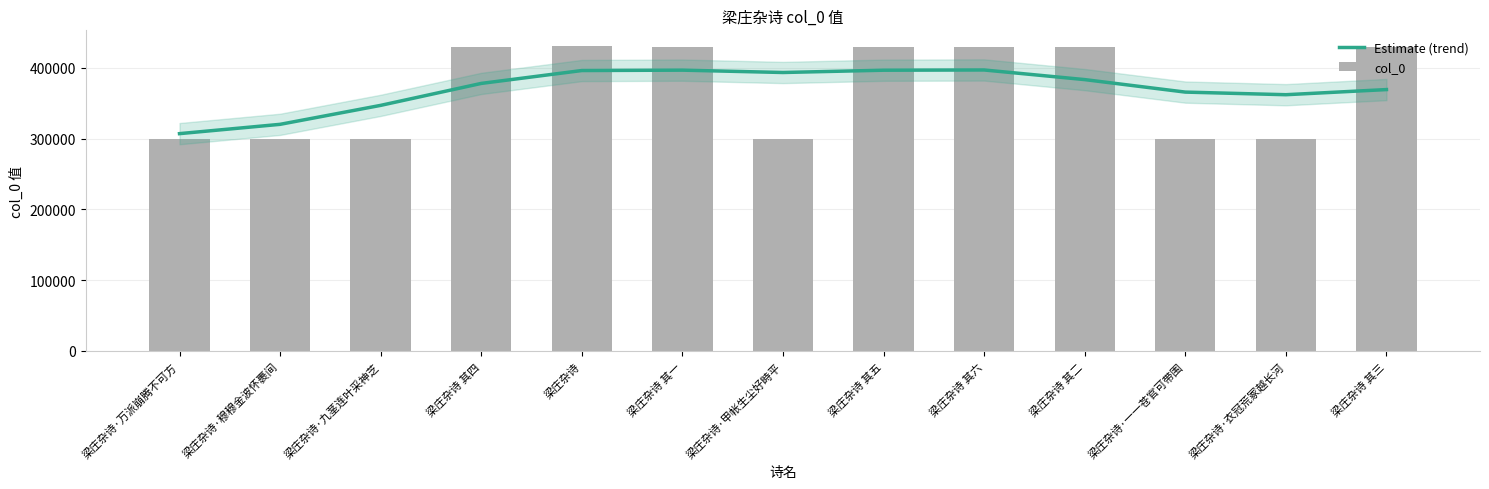

List the series in order of their peak value, lowest first.

Estimate (trend), col_0